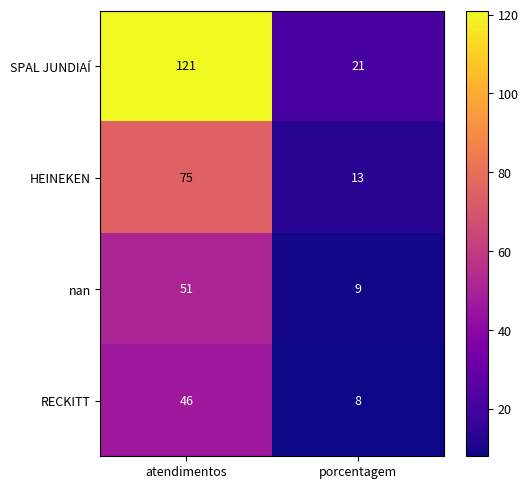

What is the spread (max minus min) of values at porcentagem?

13